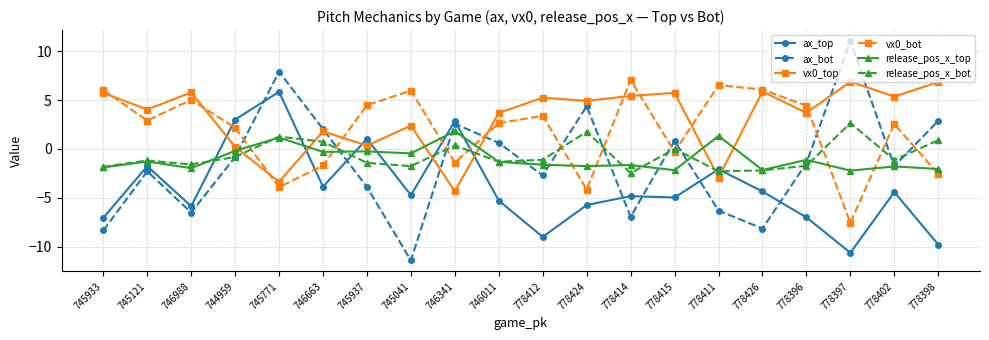

How many values in the vx0_bot series are below 2?

7